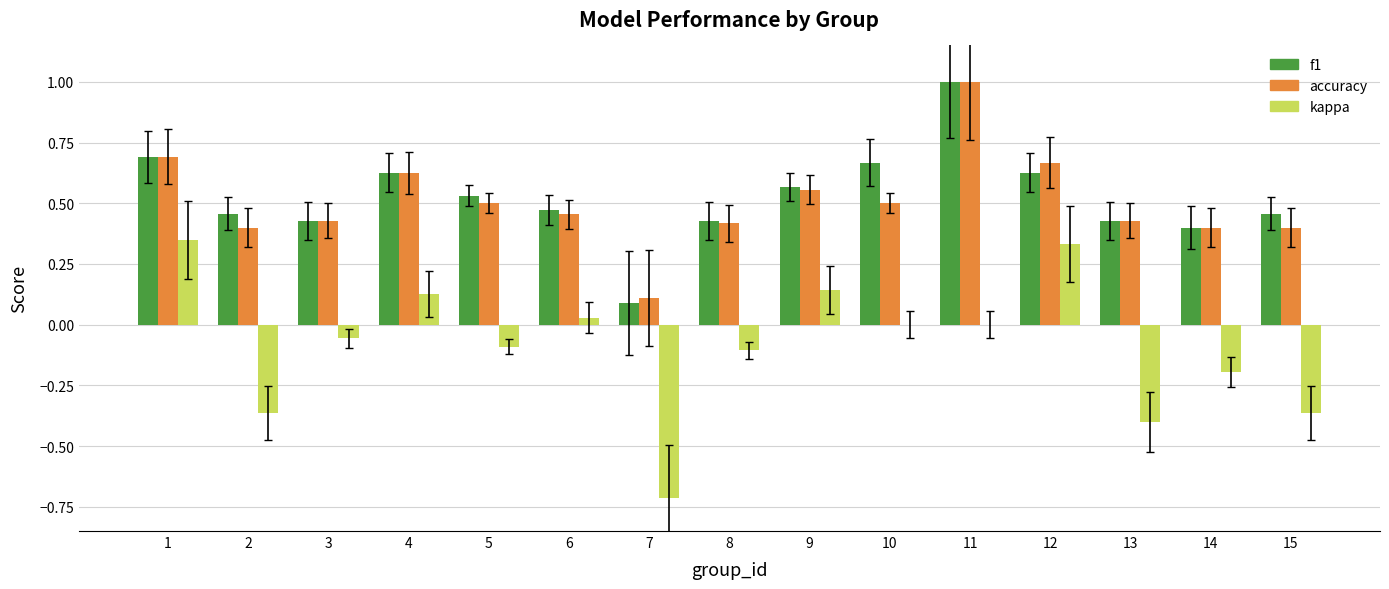

Which series has the largest total across all categories?

f1